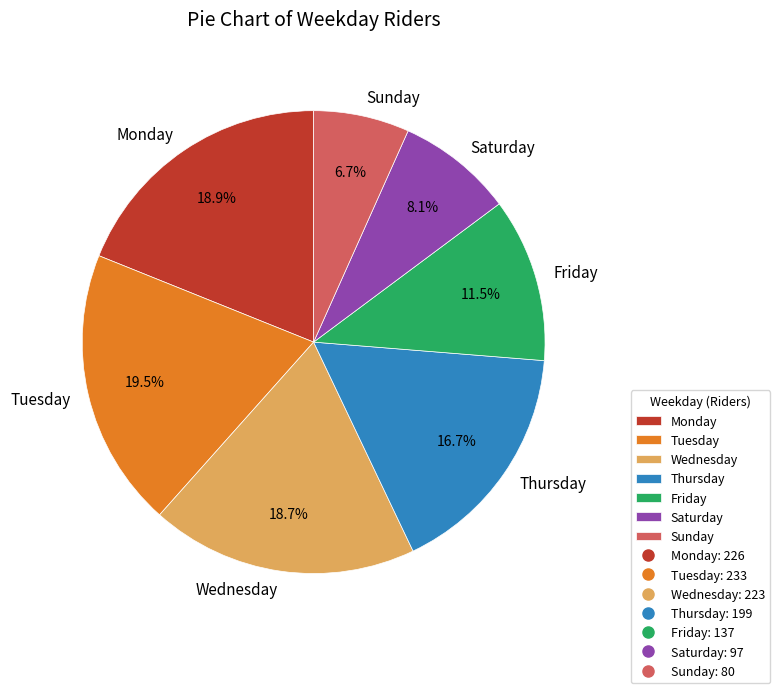

To the nearest percent, what is the difference between the Tuesday and Friday slice percentages?

8%